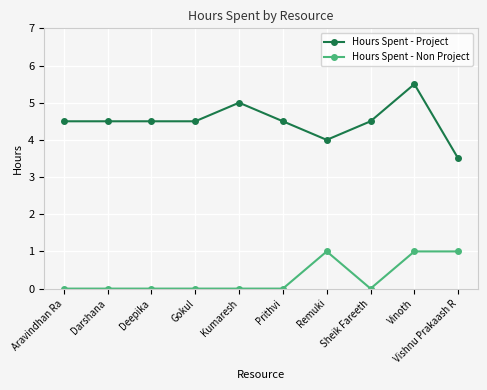

True or false: Hours Spent - Project has more than 1 interior local peaks.

True